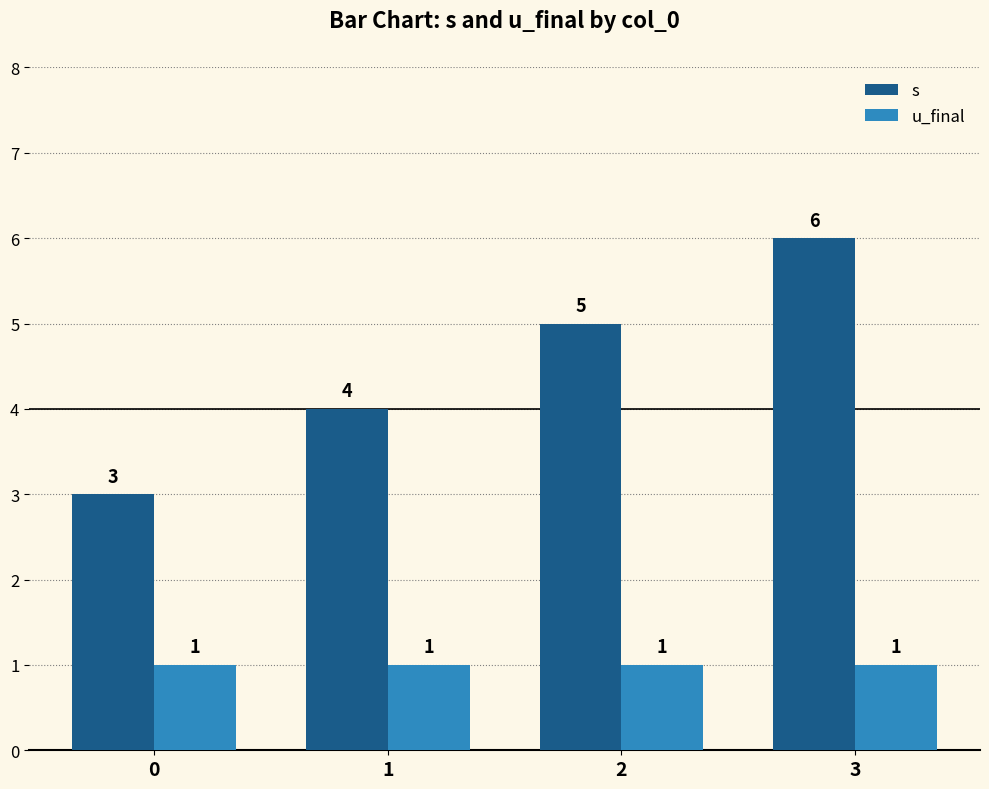

What is the difference between the maximum and minimum values in the s series?

3